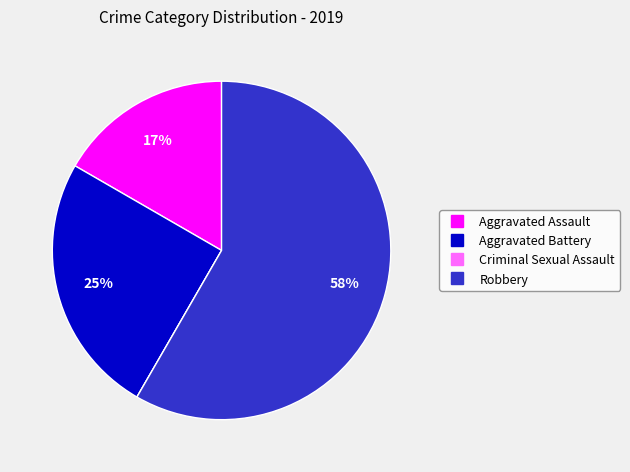

Approximately how many times larger is the value at Robbery compared to Aggravated Battery?

2.3